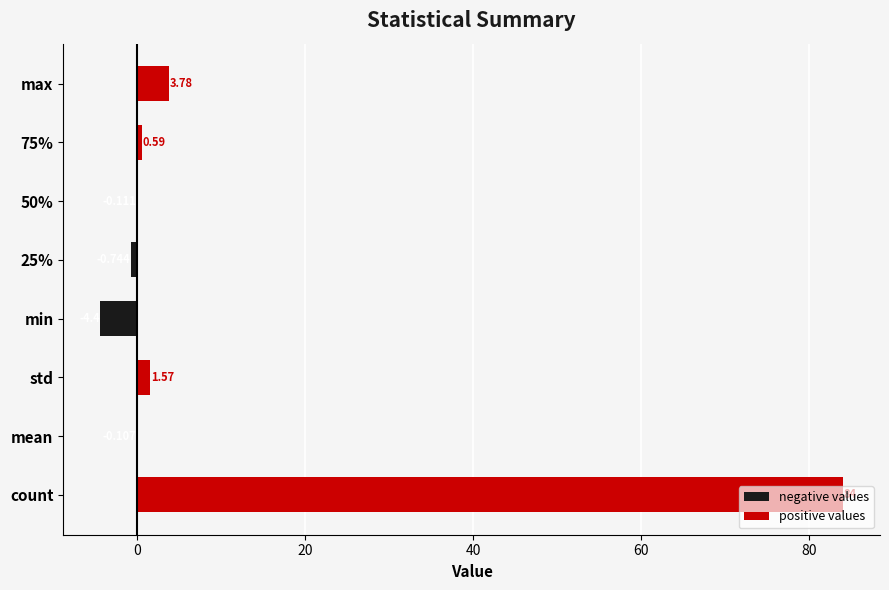

How many groups of bars are there?

8